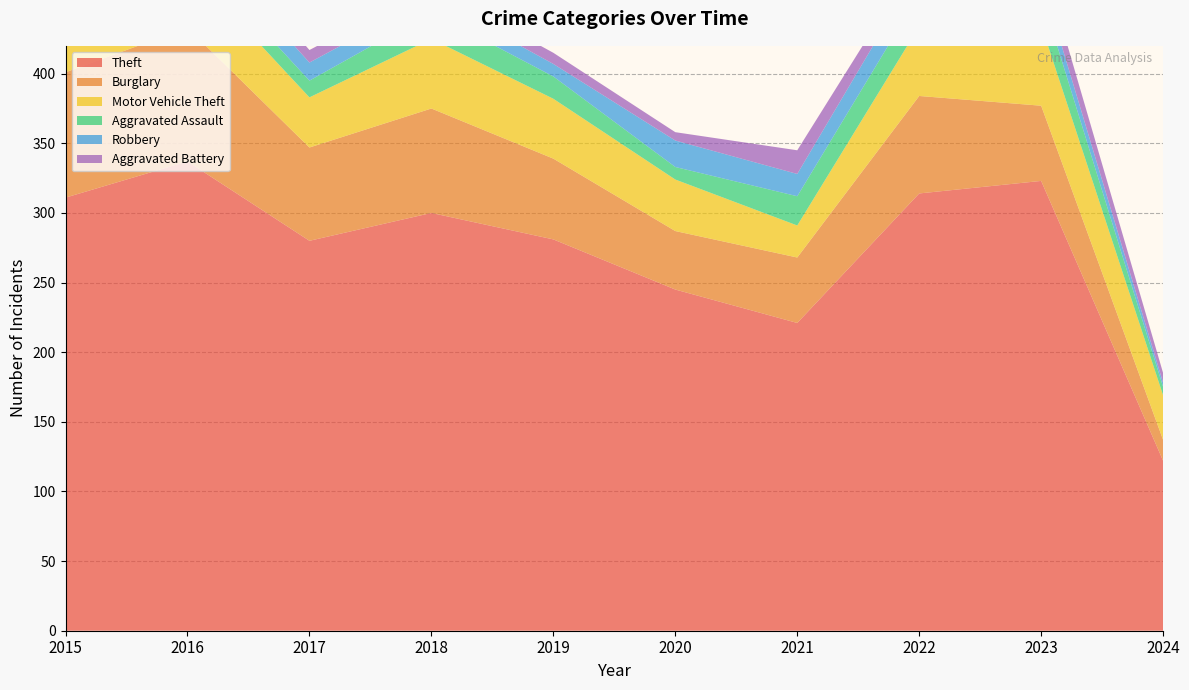

Reading left to right, transcribe all the data shown in this chart.

Theft: 2015=311	2016=337	2017=280	2018=300	2019=281	2020=245	2021=221	2022=314	2023=323	2024=122
Burglary: 2015=90	2016=96	2017=67	2018=75	2019=58	2020=42	2021=47	2022=70	2023=54	2024=15
Motor Vehicle Theft: 2015=27	2016=44	2017=36	2018=50	2019=43	2020=37	2021=23	2022=50	2023=58	2024=32
Aggravated Assault: 2015=12	2016=13	2017=12	2018=19	2019=16	2020=9	2021=21	2022=23	2023=22	2024=6
Robbery: 2015=8	2016=15	2017=13	2018=11	2019=9	2020=19	2021=16	2022=19	2023=12	2024=3
Aggravated Battery: 2015=13	2016=13	2017=9	2018=8	2019=8	2020=6	2021=17	2022=9	2023=16	2024=7